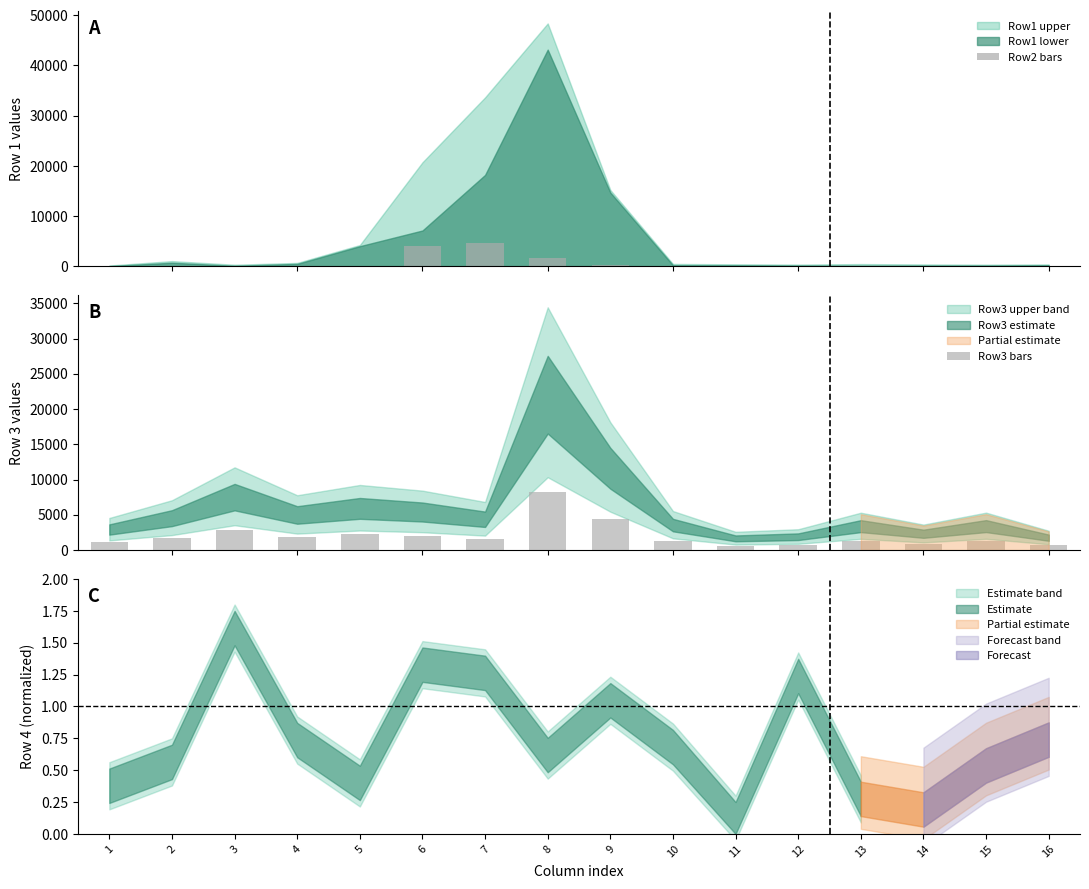

What is the total value across all series at 3?

2877.2